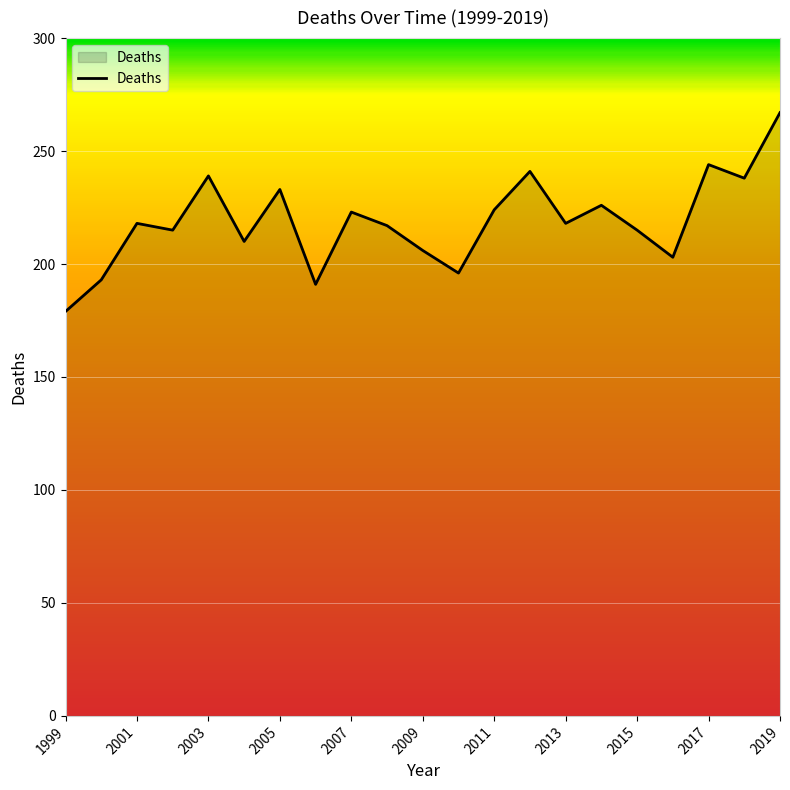

What is the maximum value shown in the chart?

267